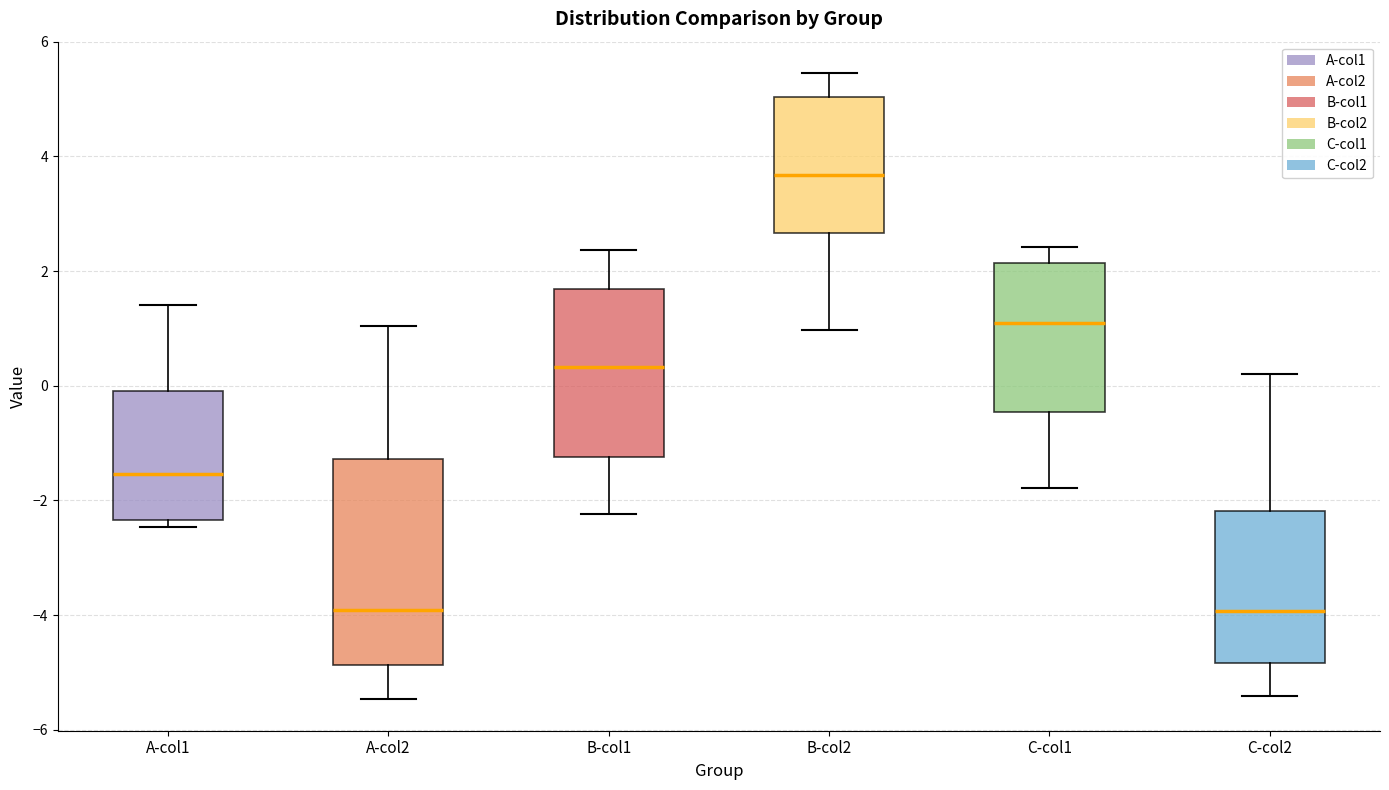

Which box is the tallest, from its lower edge to its upper edge?

A-col2